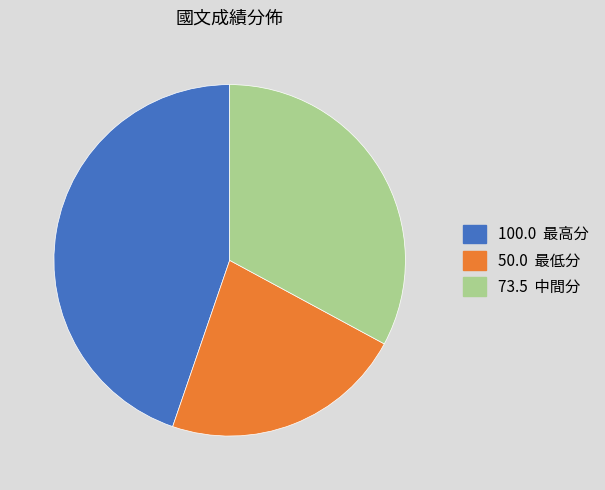

Does any single category account for the majority?

No